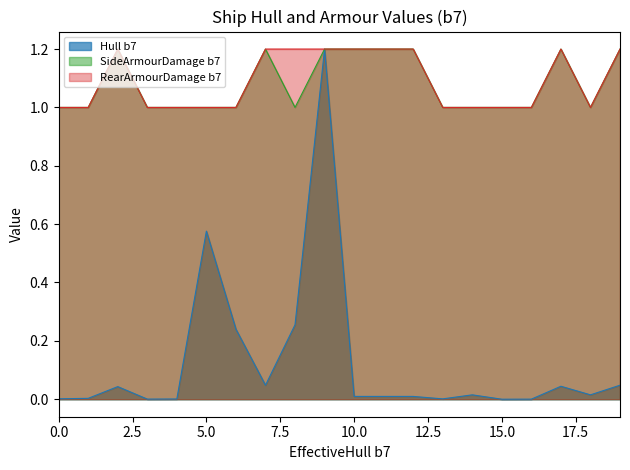

Is it true that RearArmourDamage b7 equals 0.2 at 5000?

False